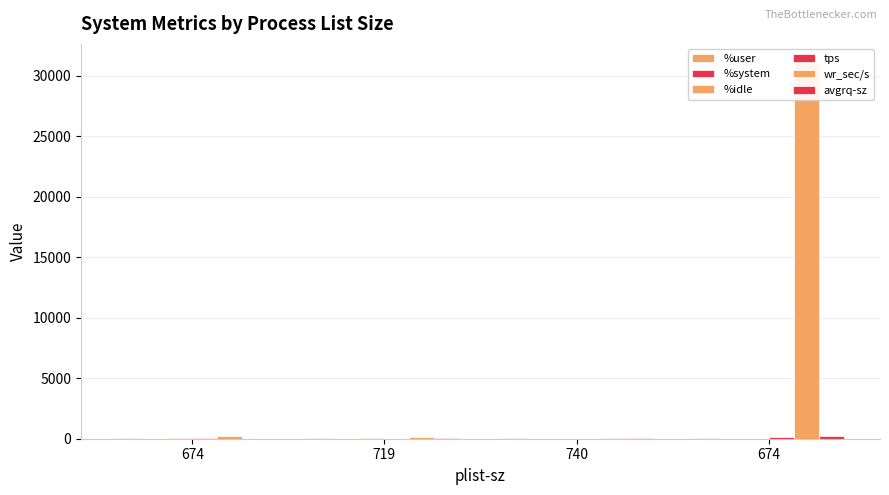

Rank the categories by tps value from highest to lowest.

674, 674, 719, 740